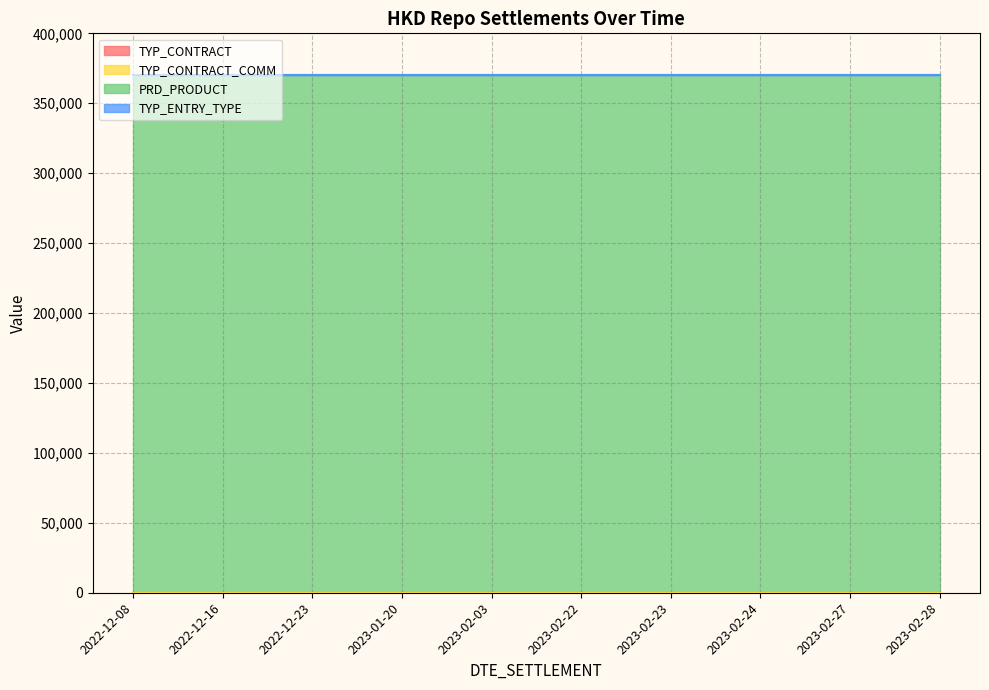

Rank the series by their maximum value, from highest to lowest.

PRD_PRODUCT, TYP_CONTRACT, TYP_CONTRACT_COMM, TYP_ENTRY_TYPE